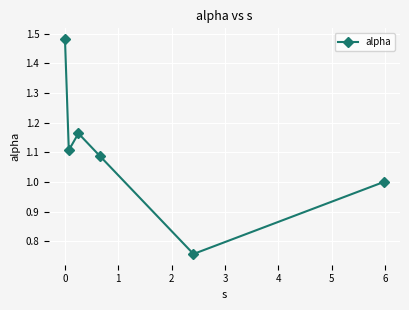

How many points are higher than both their immediate neighbors (excluding endpoints)?

1